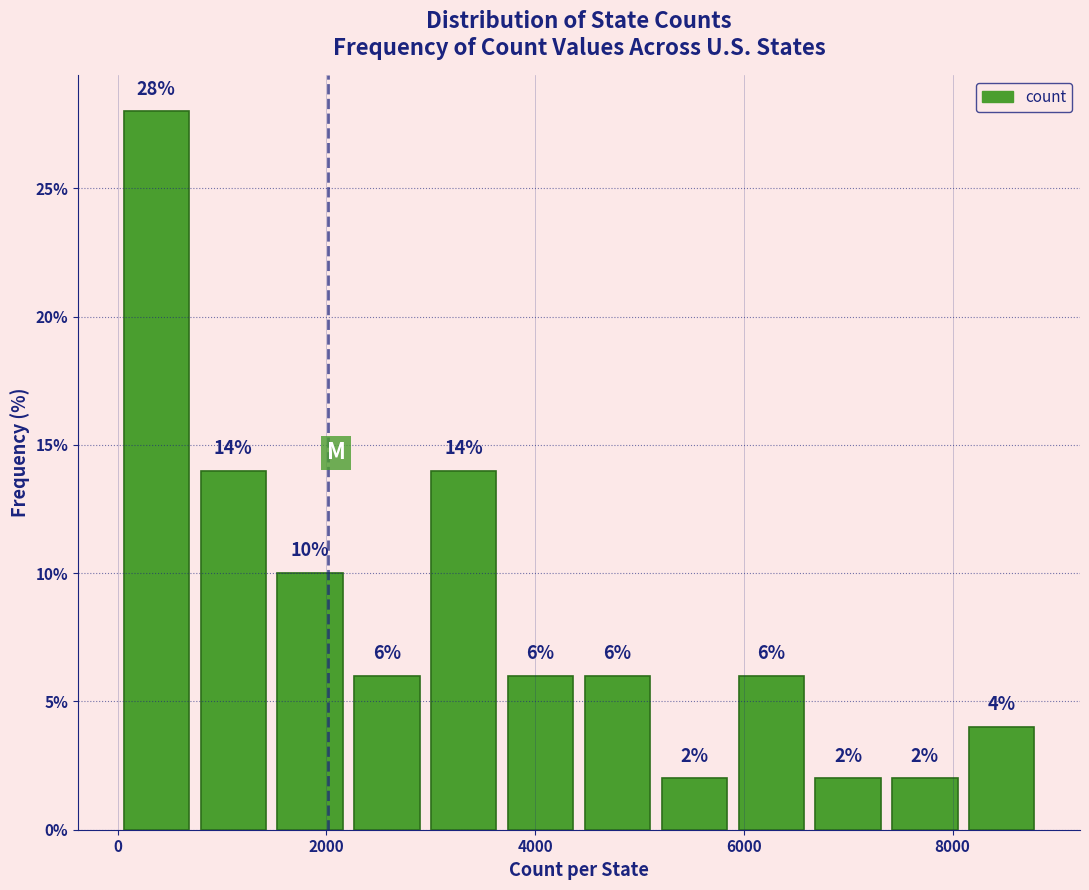

Around what value on the x-axis is the tallest bar? Give the approximate position of its centre, as read against the axis.

400